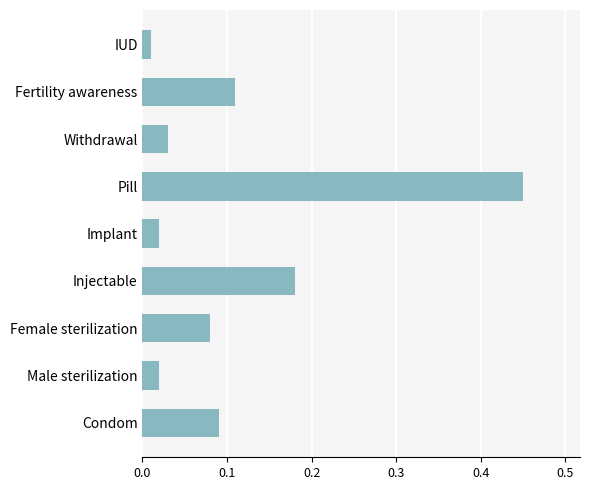

What is the change in value from Male sterilization to Female sterilization?

+0.1